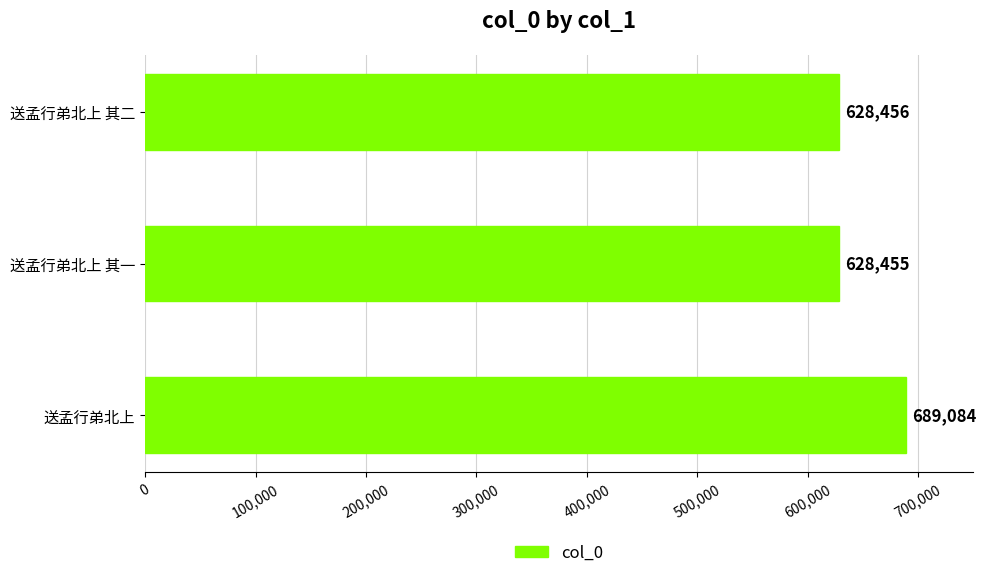

Reading bottom to top, transcribe all the data shown in this chart.

689084	628455	628456